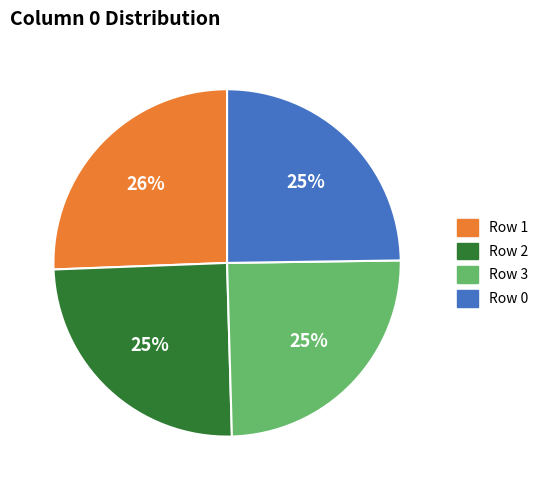

Count the number of slices in the pie.

4